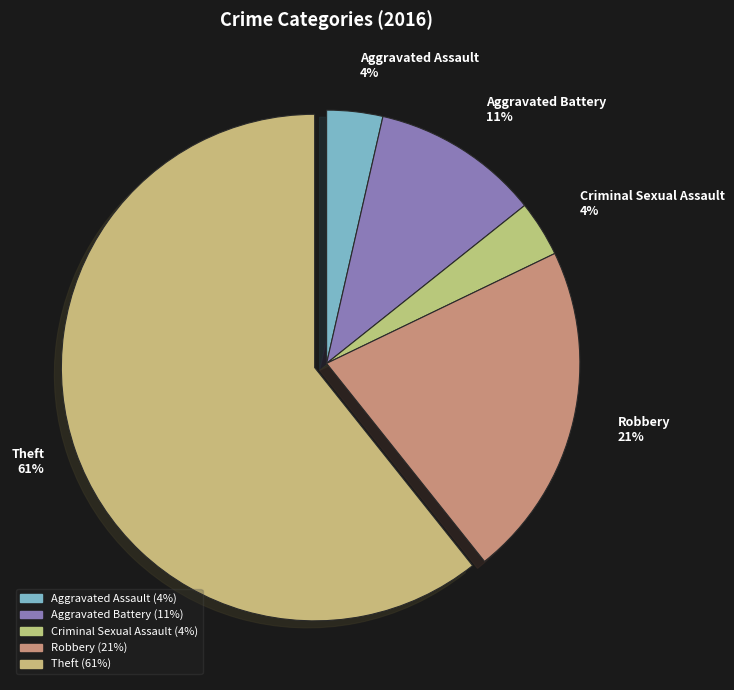

Is there a majority slice in this chart?

Yes